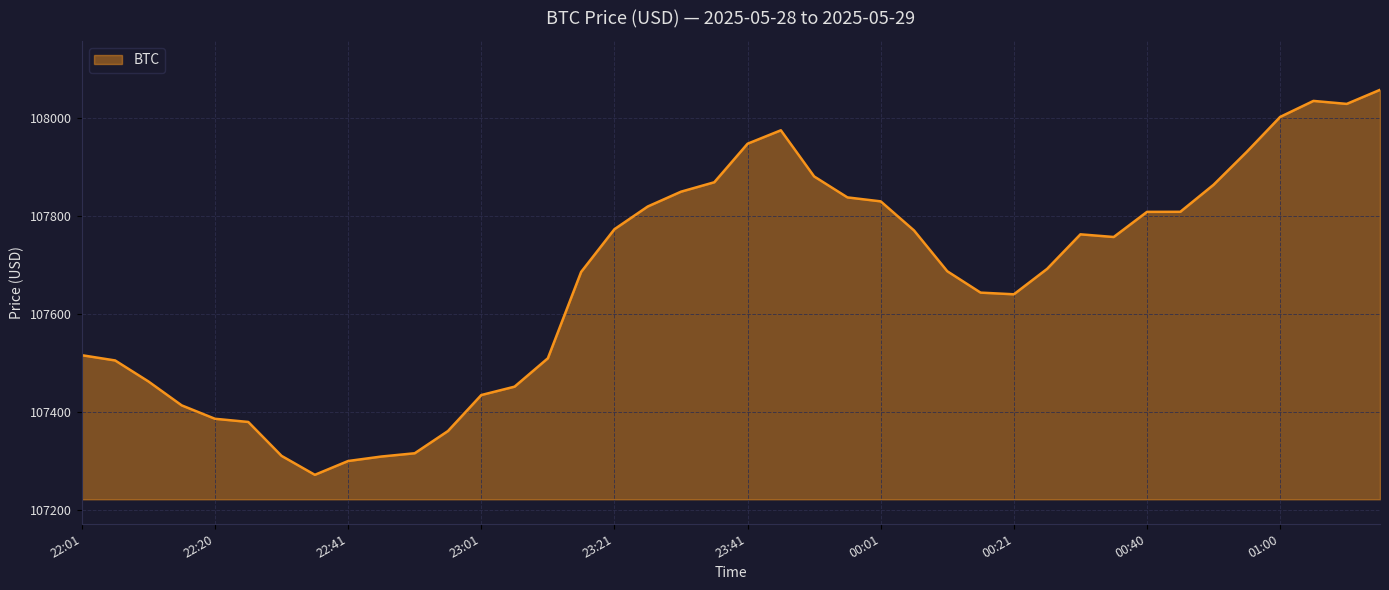

What is the greatest value displayed?

108057.9